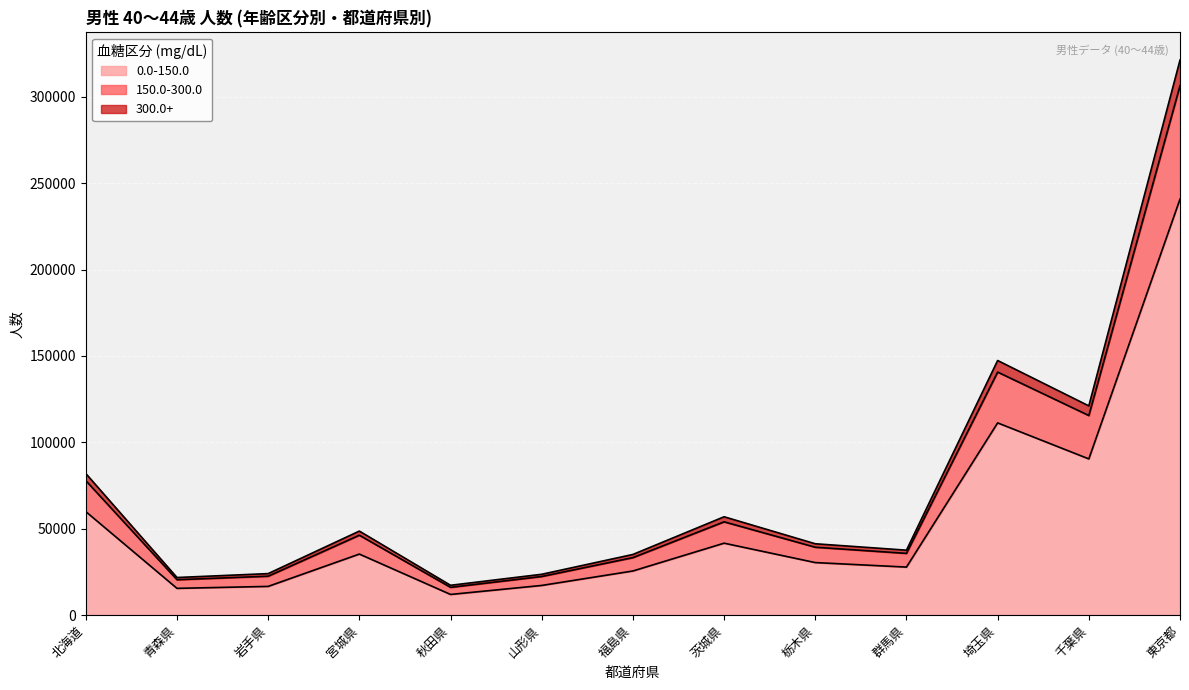

At which category is the sum across all series the highest?

東京都